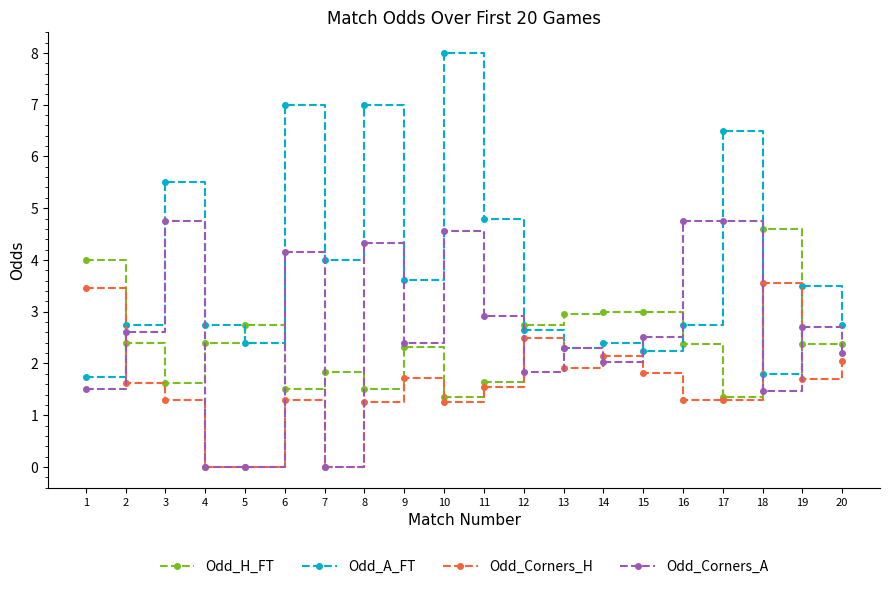

Which category has the highest value across all series?

10